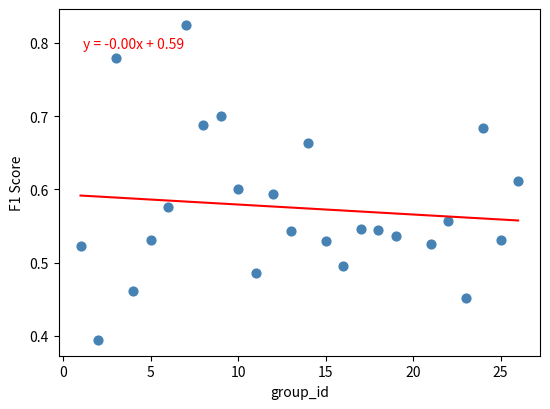

What is the range of X values (max minus min)?

25.0